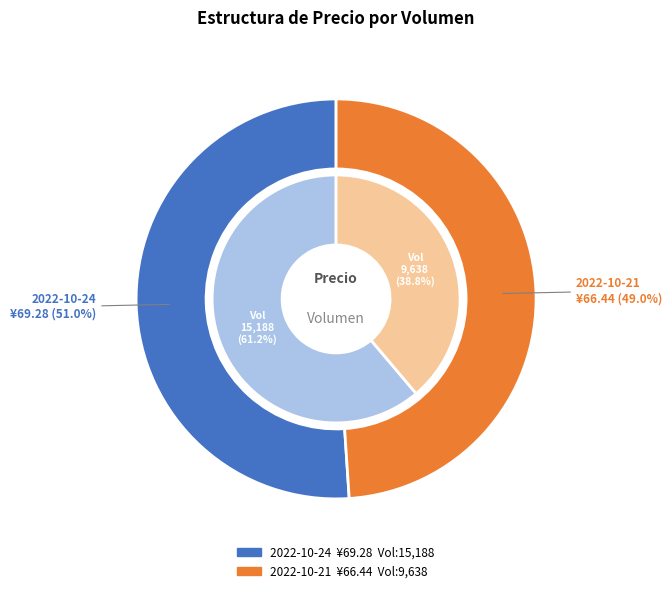

True or false: 9638 accounts for 43% of the total.

False